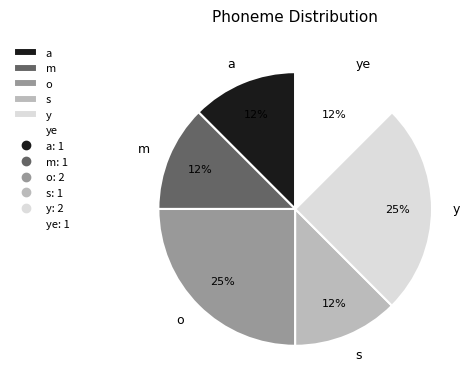

To the nearest percent, what is the average slice percentage?

17%